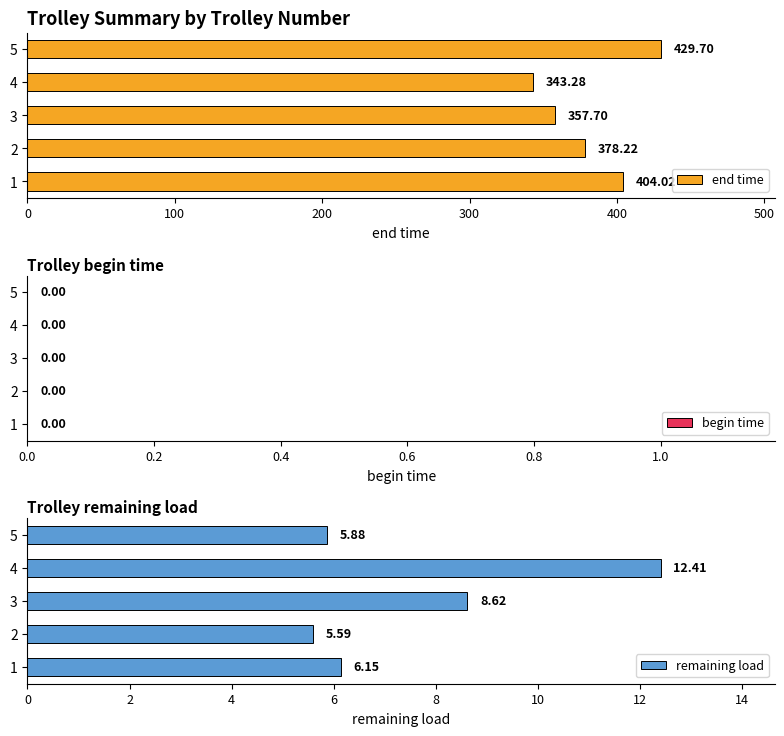

What is the difference between the maximum and minimum values in the end time series?

86.4